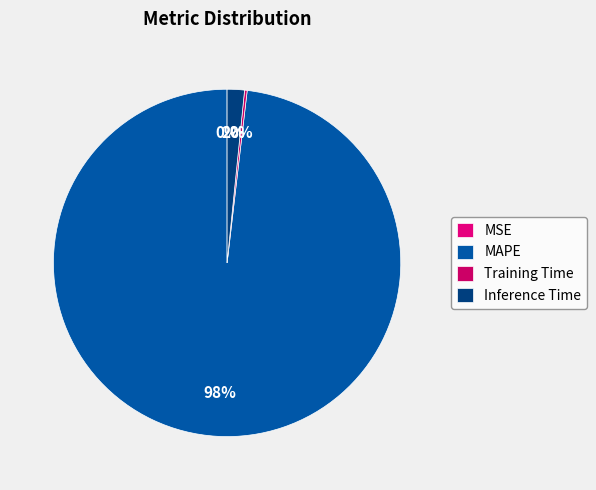

Is it true that Inference Time is 8% of the pie?

False